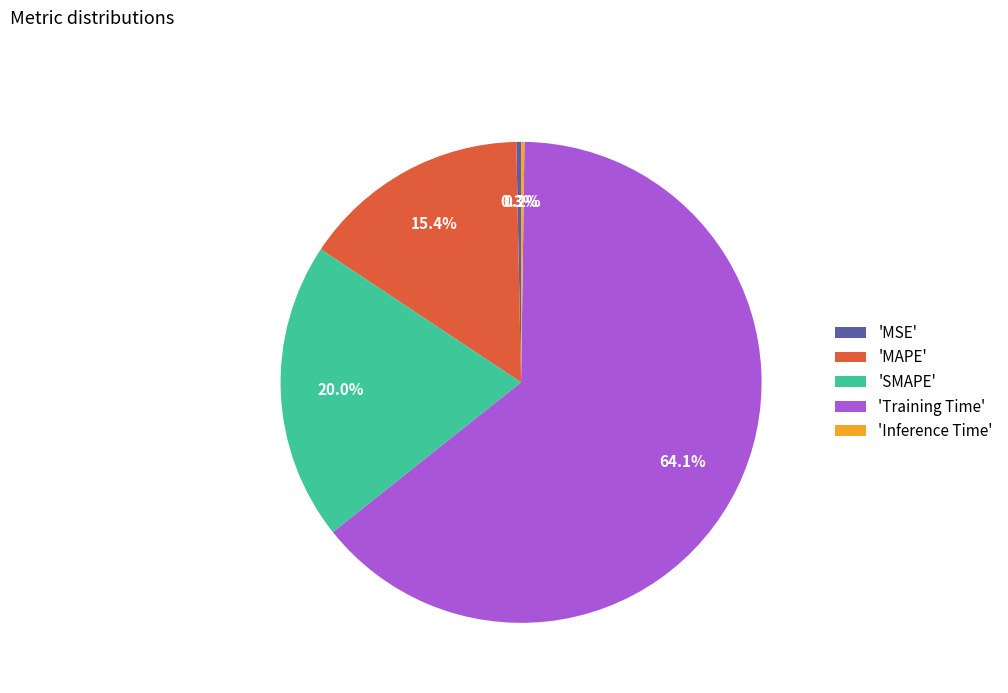

Does 'MSE' represent more than half of the total?

No